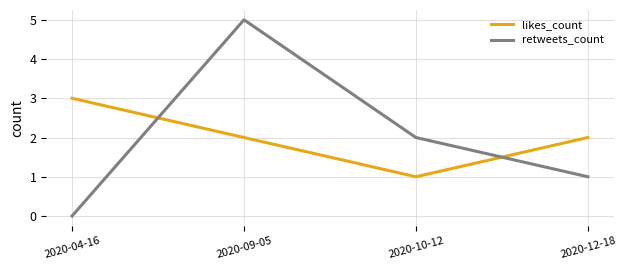

How many intersections are there between likes_count and retweets_count?

2